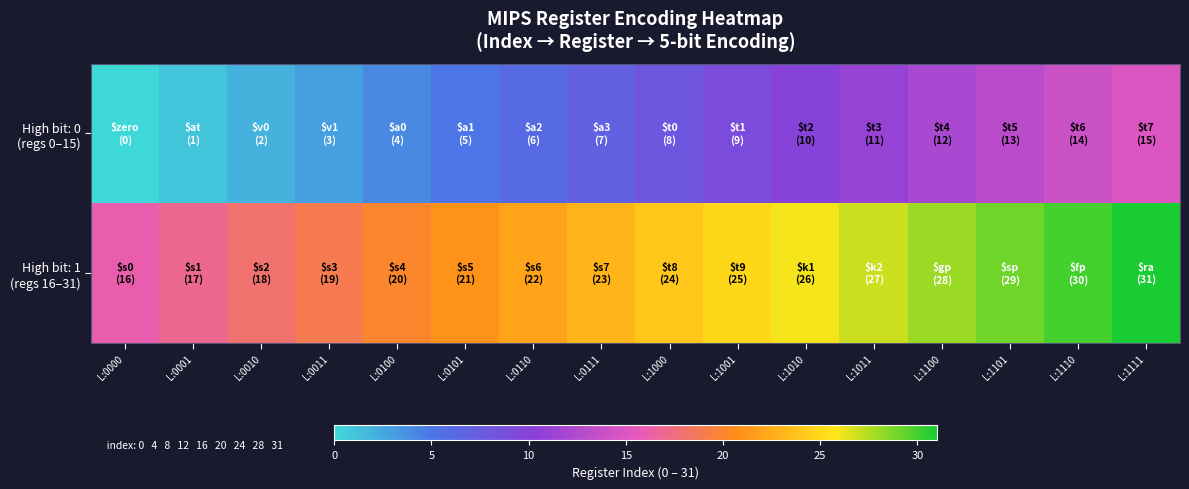

Which series has the largest range (max minus min)?

High bit: 0 (regs 0–15)